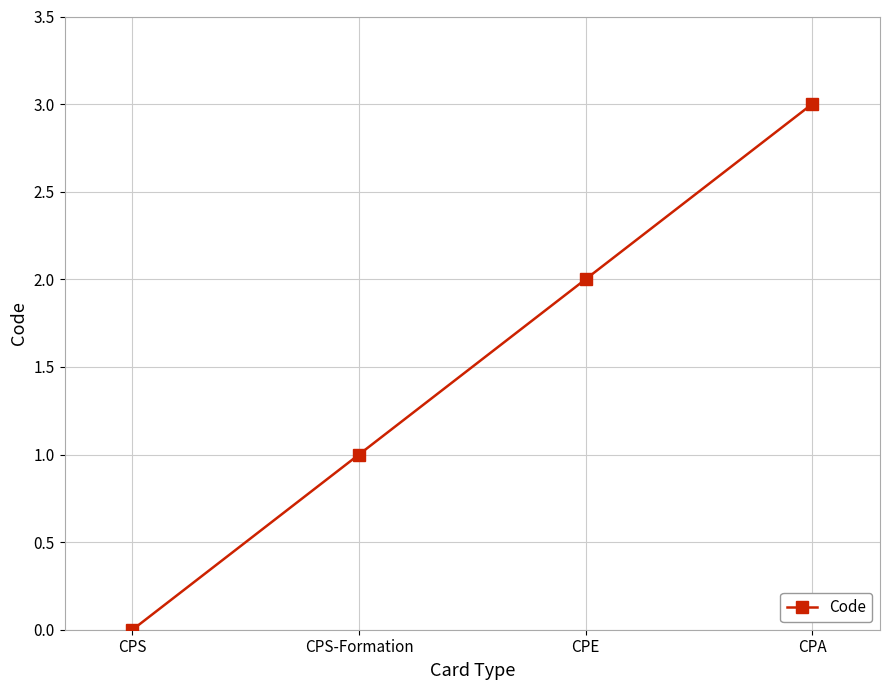

Reading right to left, extract all data points from this chart.

3	2	1	0